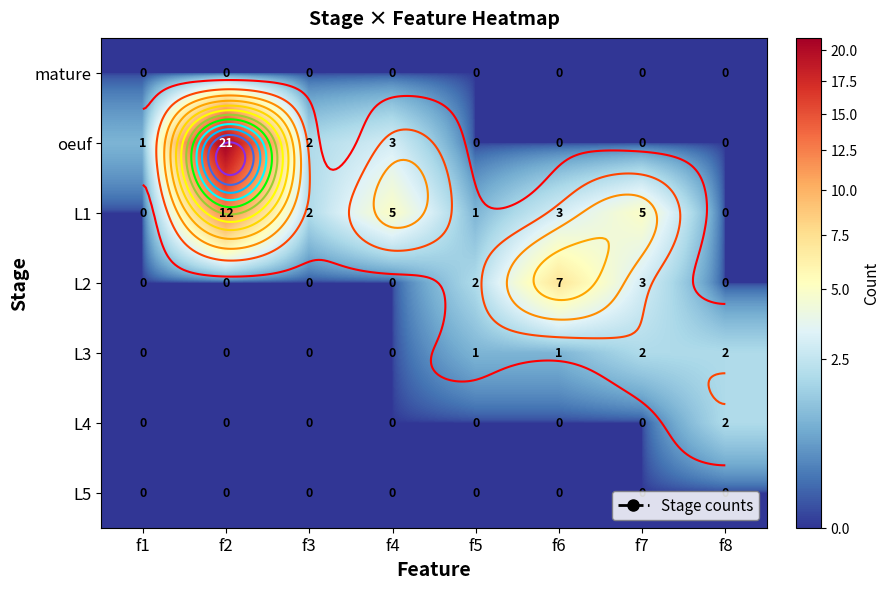

Which category has the highest value in the oeuf series?

f2